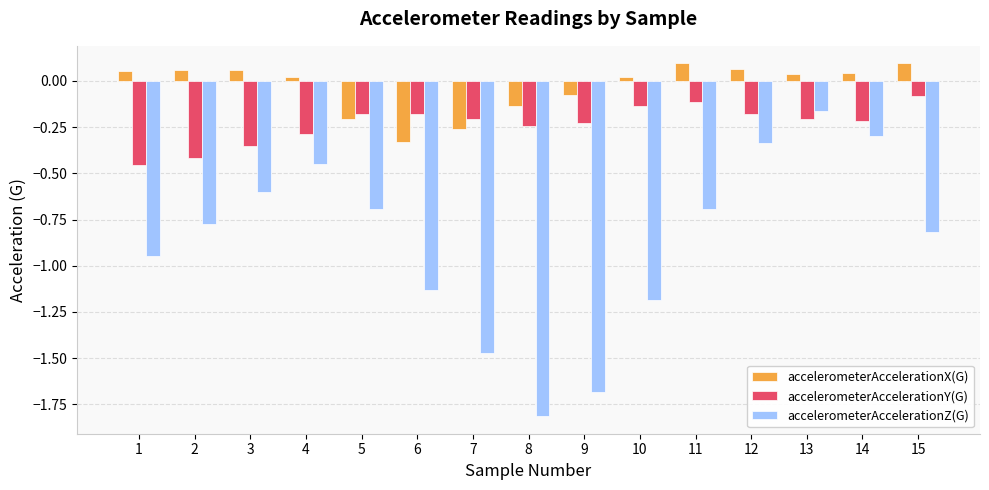

Rank the series at 9 from highest to lowest value.

accelerometerAccelerationX(G), accelerometerAccelerationY(G), accelerometerAccelerationZ(G)